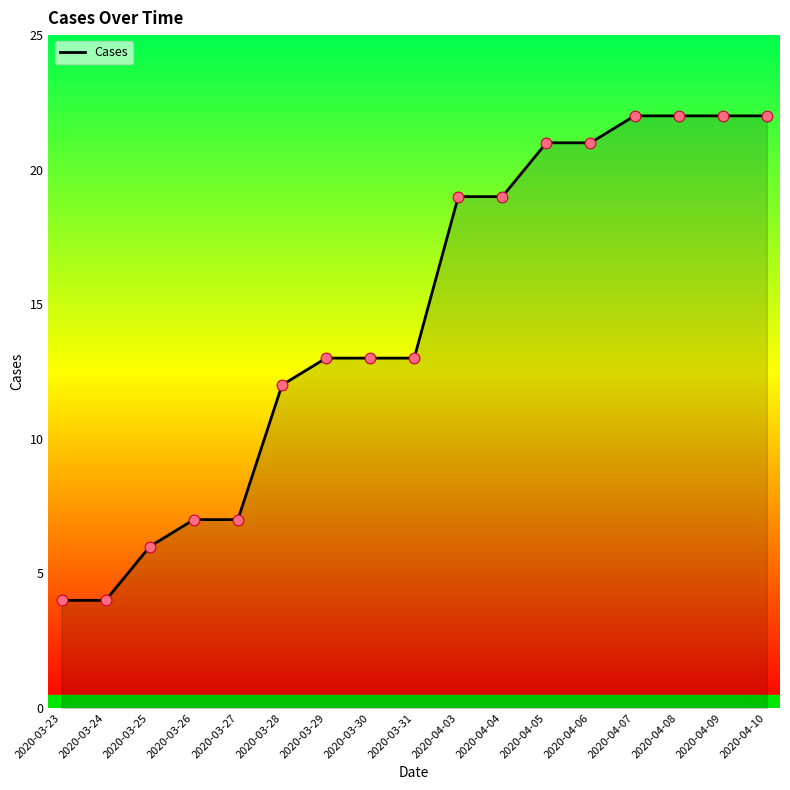

What is the ratio of the value at 2020-03-30 to the value at 2020-03-28?

1.1